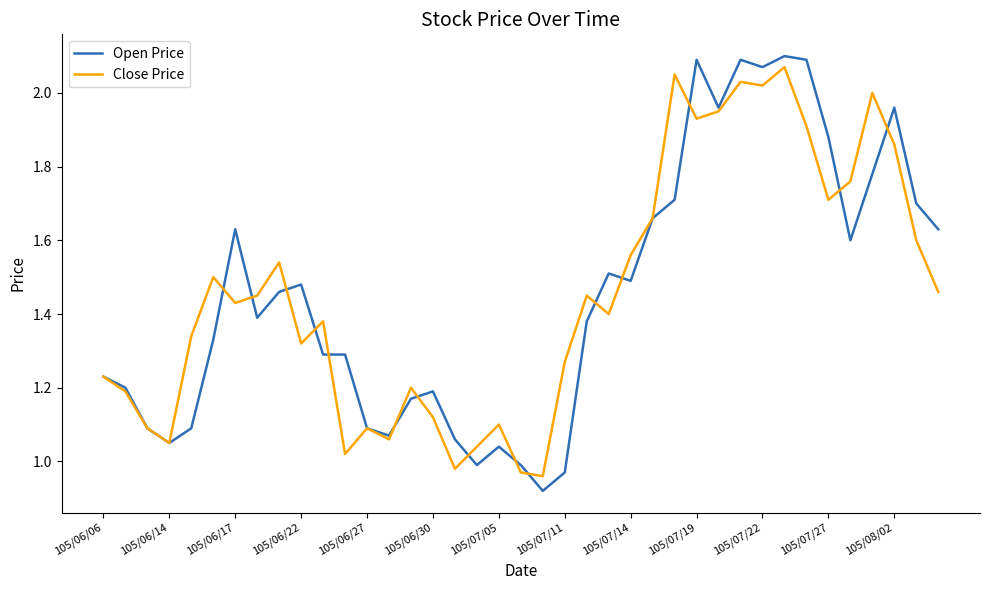

Is this an area chart (filled region under the line)?

No